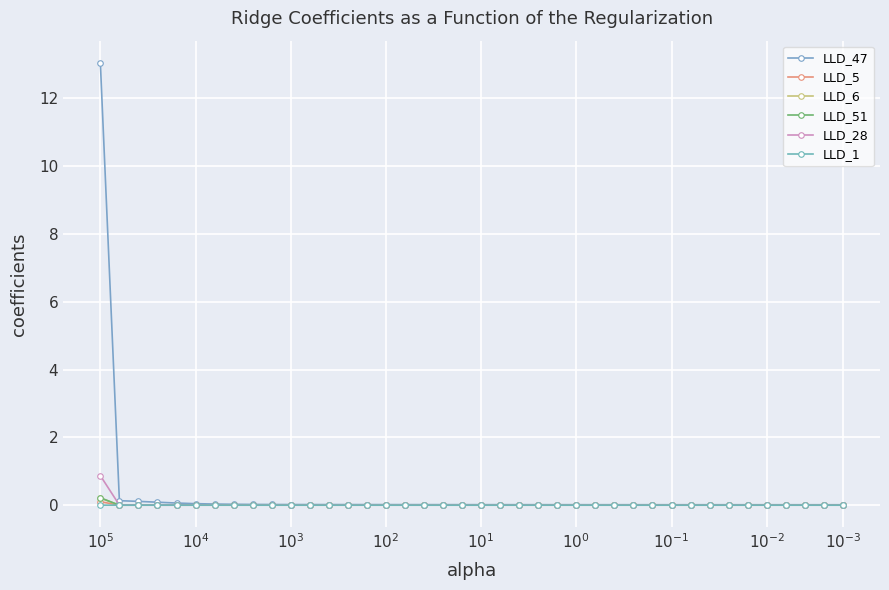

At which label is LLD_47 closest to 6?

$10^4$